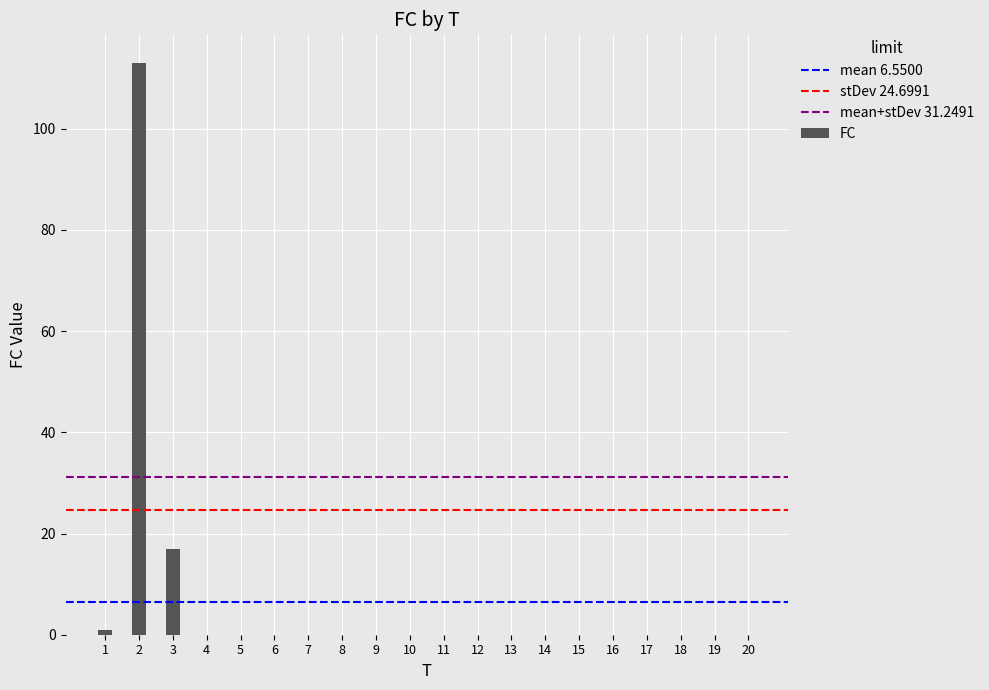

Reading left to right, transcribe all the data shown in this chart.

1	113	17	0	0	0	0	0	0	0	0	0	0	0	0	0	0	0	0	0